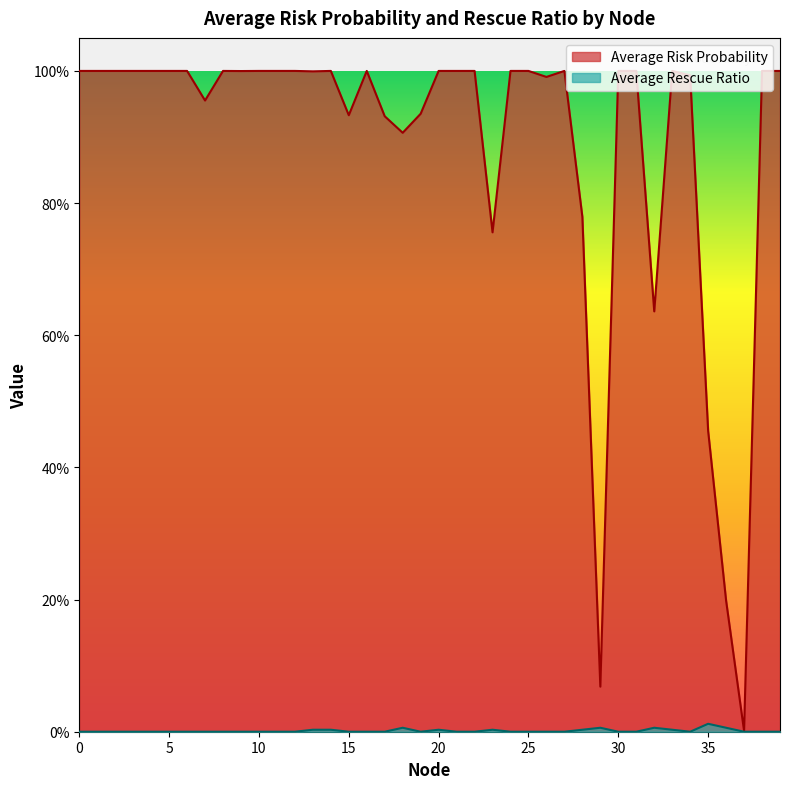

What is the sum of all Average Rescue Ratio values?

0.1